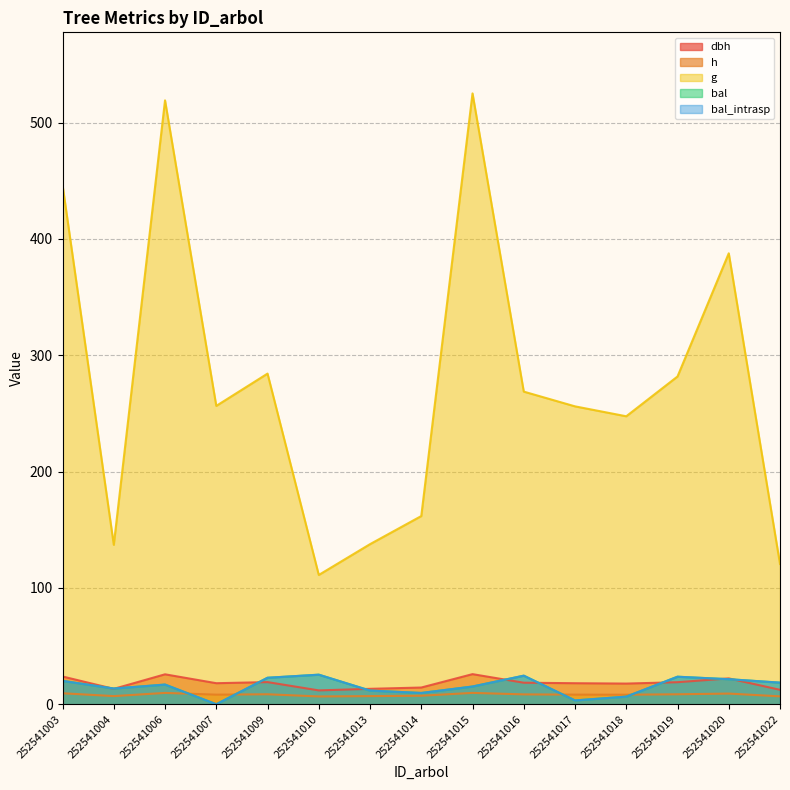

What are all the series names shown in the legend?

dbh, h, g, bal, bal_intrasp